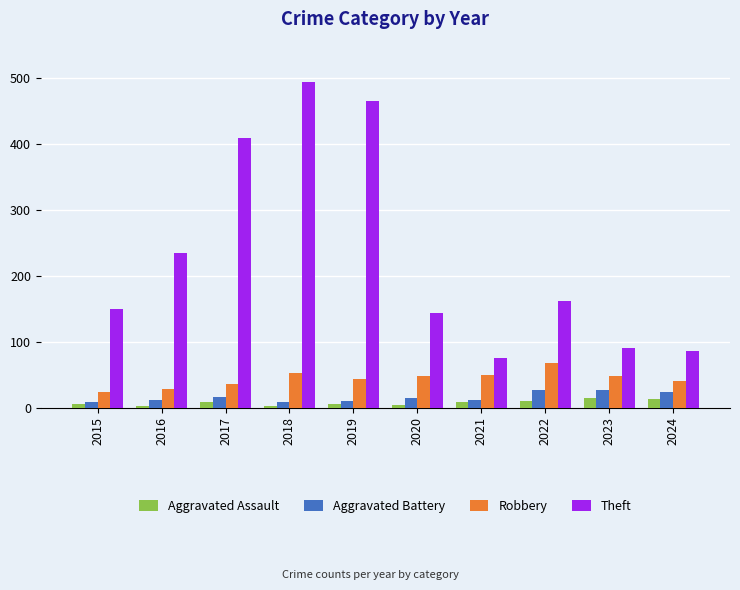

The Aggravated Assault series shows 8 at 2021. True or false?

True